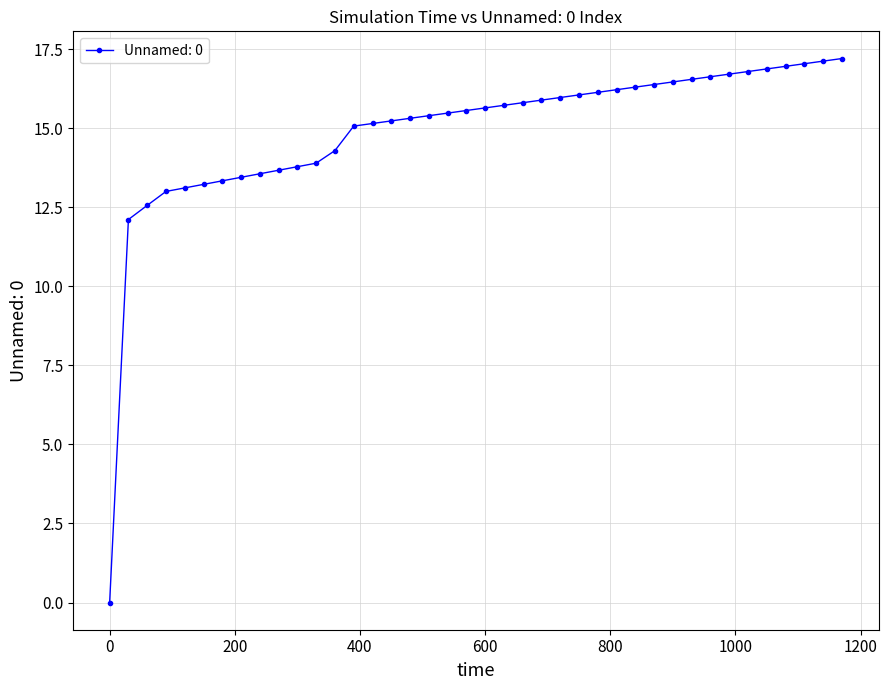

What is the sum of all values?

595.7